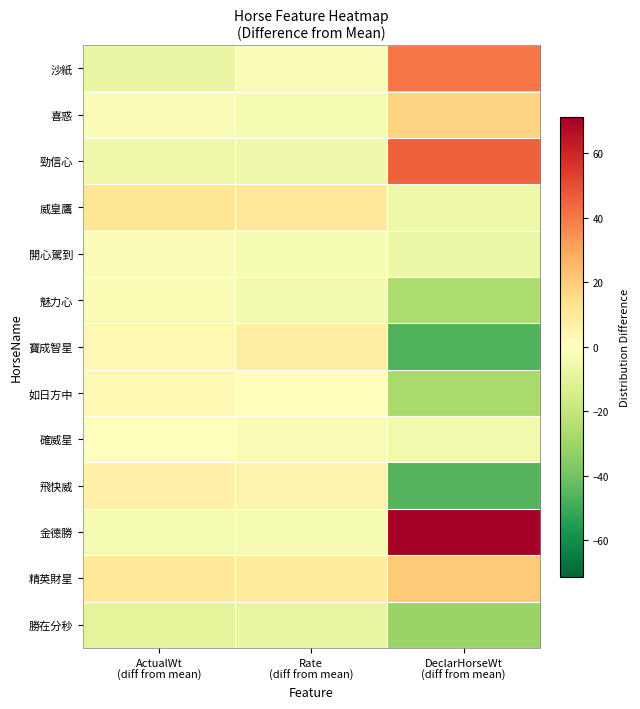

Reading left to right, extract all data points from this chart.

沙紙: ActualWt
(diff from mean)=-7.7	Rate
(diff from mean)=-2.2	DeclarHorseWt
(diff from mean)=40.3
喜惑: ActualWt
(diff from mean)=-1.7	Rate
(diff from mean)=-3.2	DeclarHorseWt
(diff from mean)=17.3
勁信心: ActualWt
(diff from mean)=-5.7	Rate
(diff from mean)=-5.2	DeclarHorseWt
(diff from mean)=45.3
威皇鷹: ActualWt
(diff from mean)=11.3	Rate
(diff from mean)=9.8	DeclarHorseWt
(diff from mean)=-5.7
開心駕到: ActualWt
(diff from mean)=-1.7	Rate
(diff from mean)=-3.2	DeclarHorseWt
(diff from mean)=-6.7
魅力心: ActualWt
(diff from mean)=-2.7	Rate
(diff from mean)=-4.2	DeclarHorseWt
(diff from mean)=-26.7
寶成智星: ActualWt
(diff from mean)=3.3	Rate
(diff from mean)=6.8	DeclarHorseWt
(diff from mean)=-46.7
如日方中: ActualWt
(diff from mean)=2.3	Rate
(diff from mean)=0.8	DeclarHorseWt
(diff from mean)=-27.7
確威星: ActualWt
(diff from mean)=-0.7	Rate
(diff from mean)=-2.2	DeclarHorseWt
(diff from mean)=-4.7
飛快威: ActualWt
(diff from mean)=6.3	Rate
(diff from mean)=4.8	DeclarHorseWt
(diff from mean)=-45.7
金德勝: ActualWt
(diff from mean)=-3.7	Rate
(diff from mean)=-3.2	DeclarHorseWt
(diff from mean)=71.3
精英財星: ActualWt
(diff from mean)=10.3	Rate
(diff from mean)=8.8	DeclarHorseWt
(diff from mean)=20.3
勝在分秒: ActualWt
(diff from mean)=-9.7	Rate
(diff from mean)=-8.2	DeclarHorseWt
(diff from mean)=-30.7